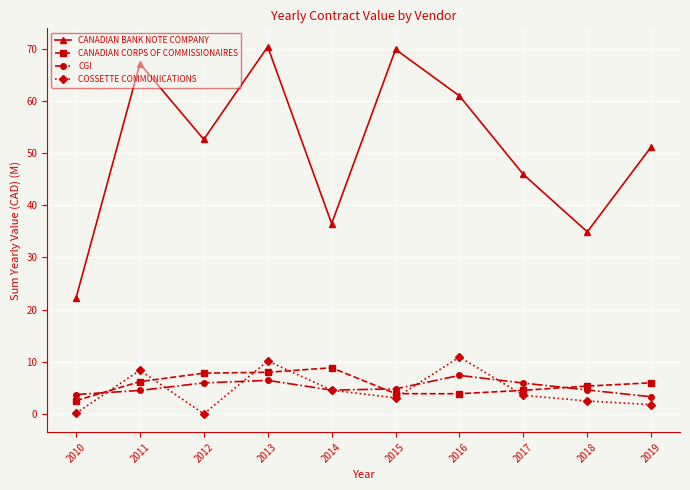

True or false: CANADIAN BANK NOTE COMPANY has more than 0 points higher than both neighbors.

True